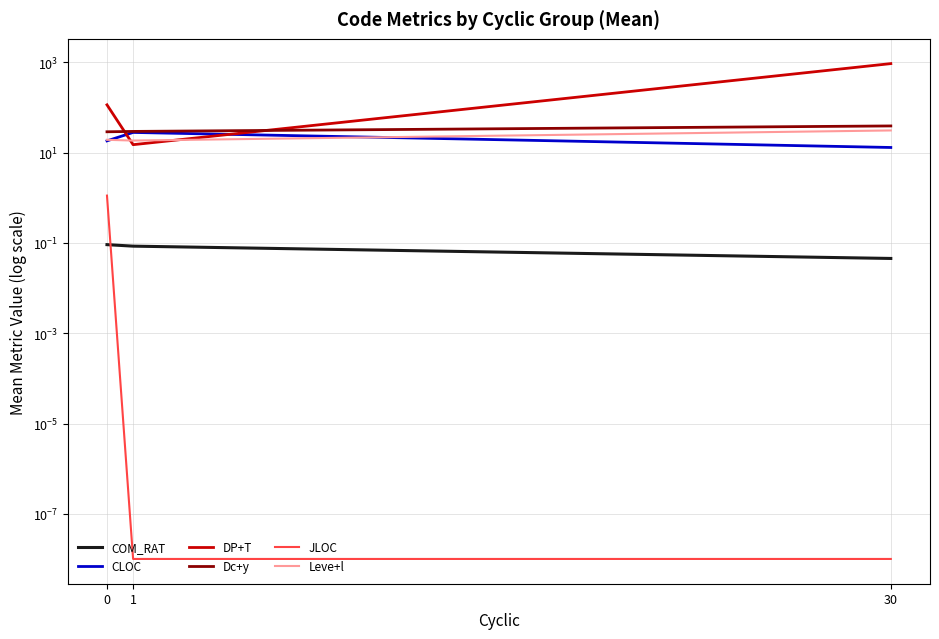

Which label corresponds to the largest value in the chart?

30